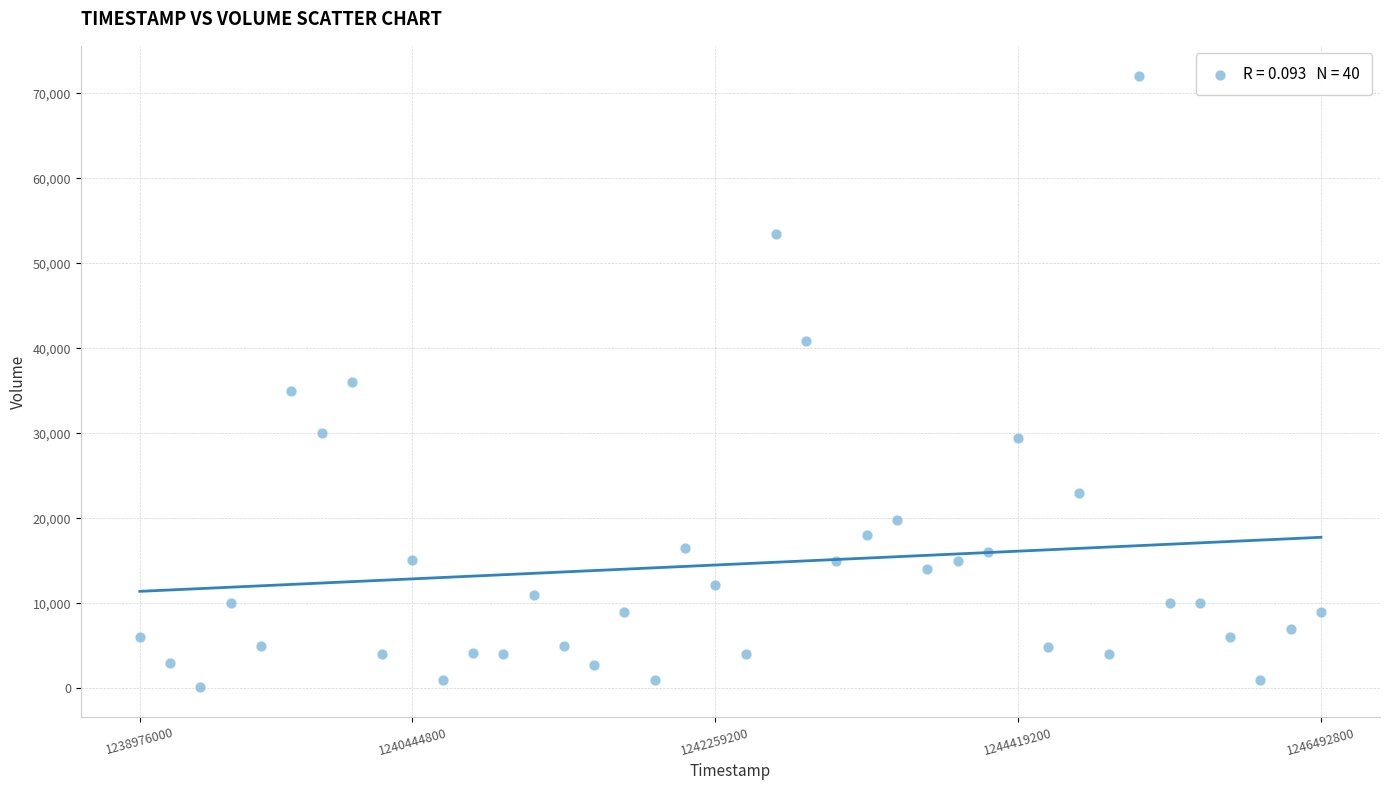

What is the range of Y values (max minus min)?

71800